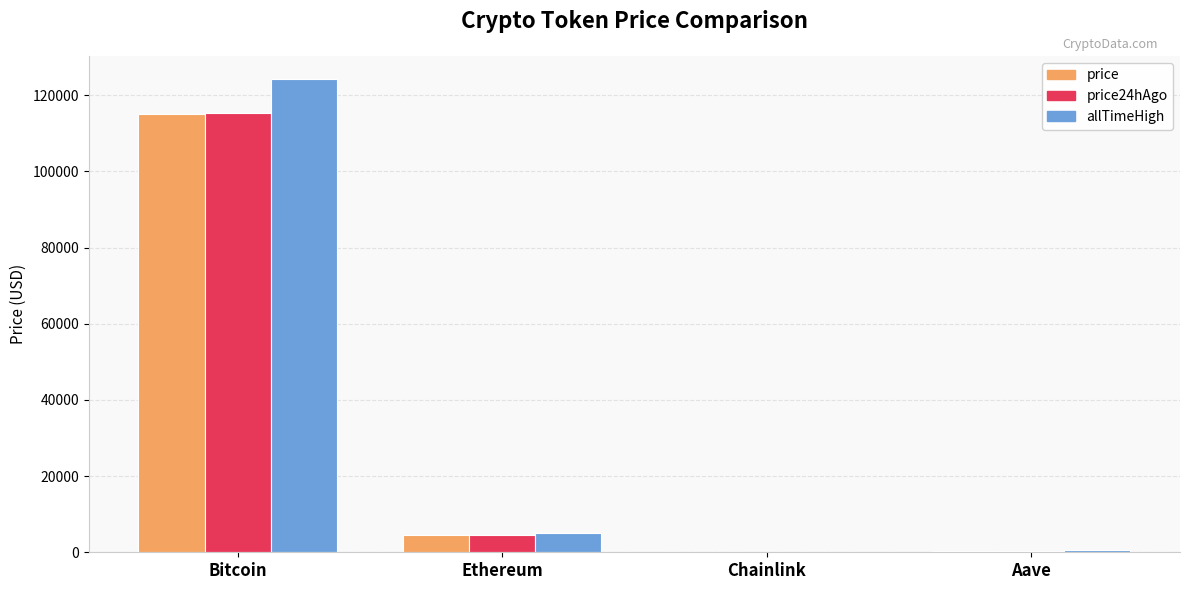

What is the spread (max minus min) of values at Bitcoin?

9007.0